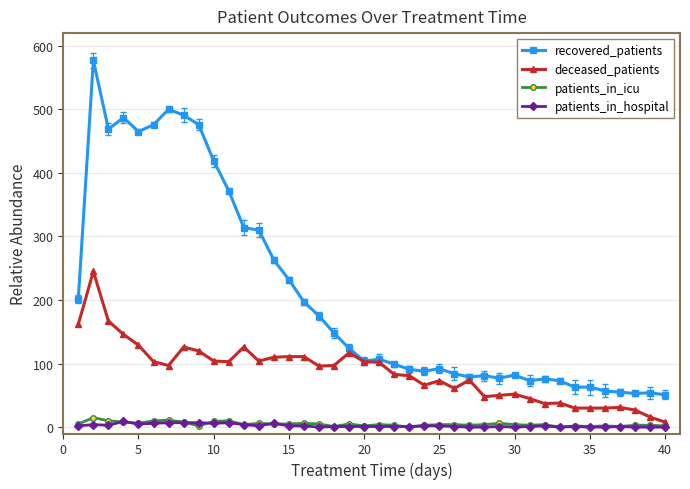

True or false: patients_in_icu has more than 1 points higher than both neighbors.

True